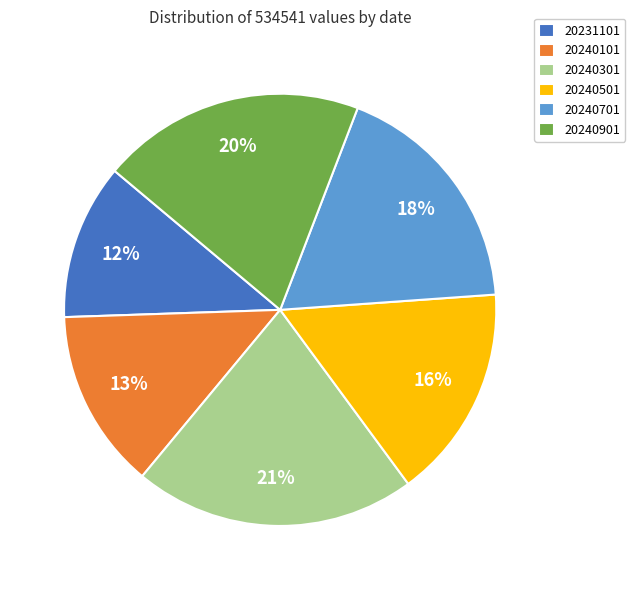

Do 20240501 and 20240701 together represent more than half of the pie?

No